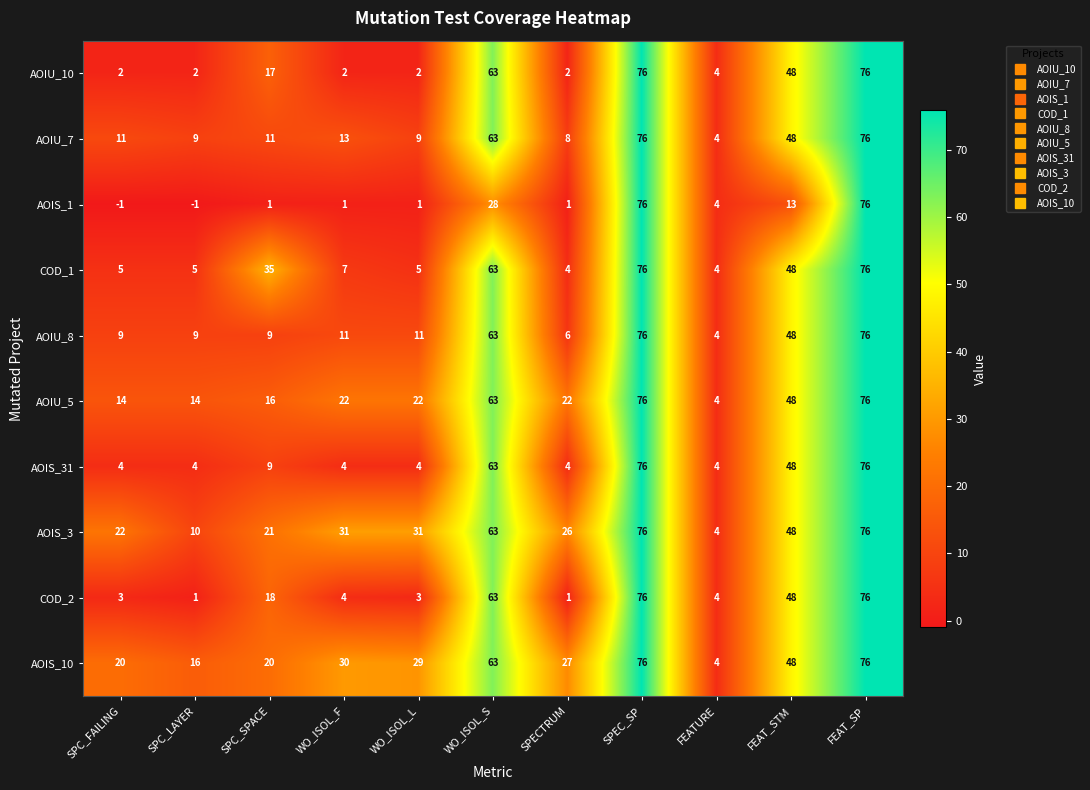

What is the spread (max minus min) of values at WO_ISOL_L?

30